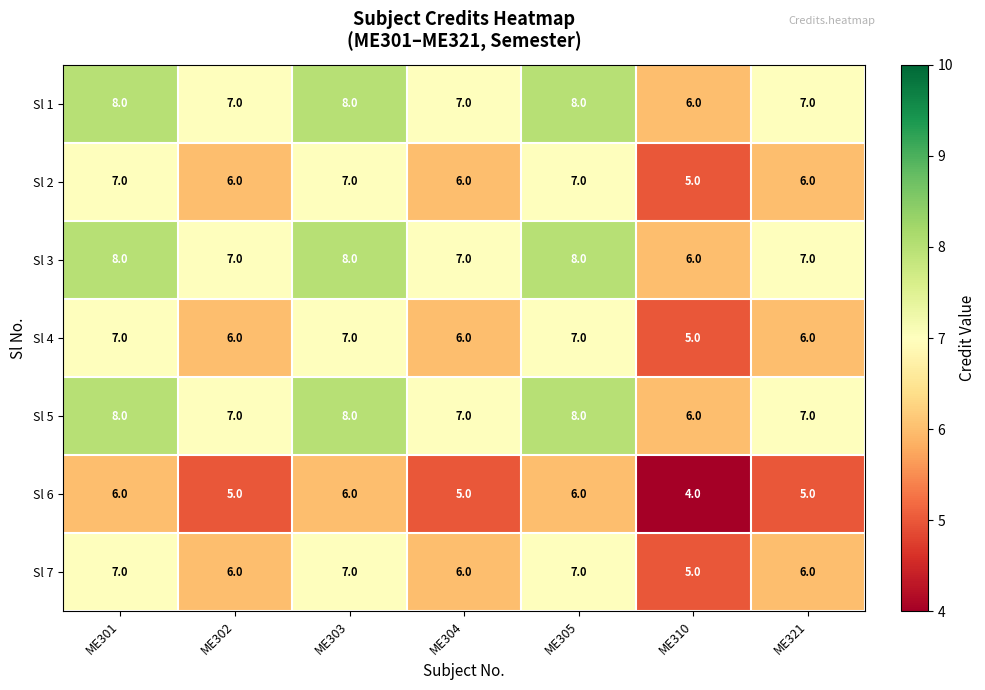

What is the sum of all Sl 4 values?

44